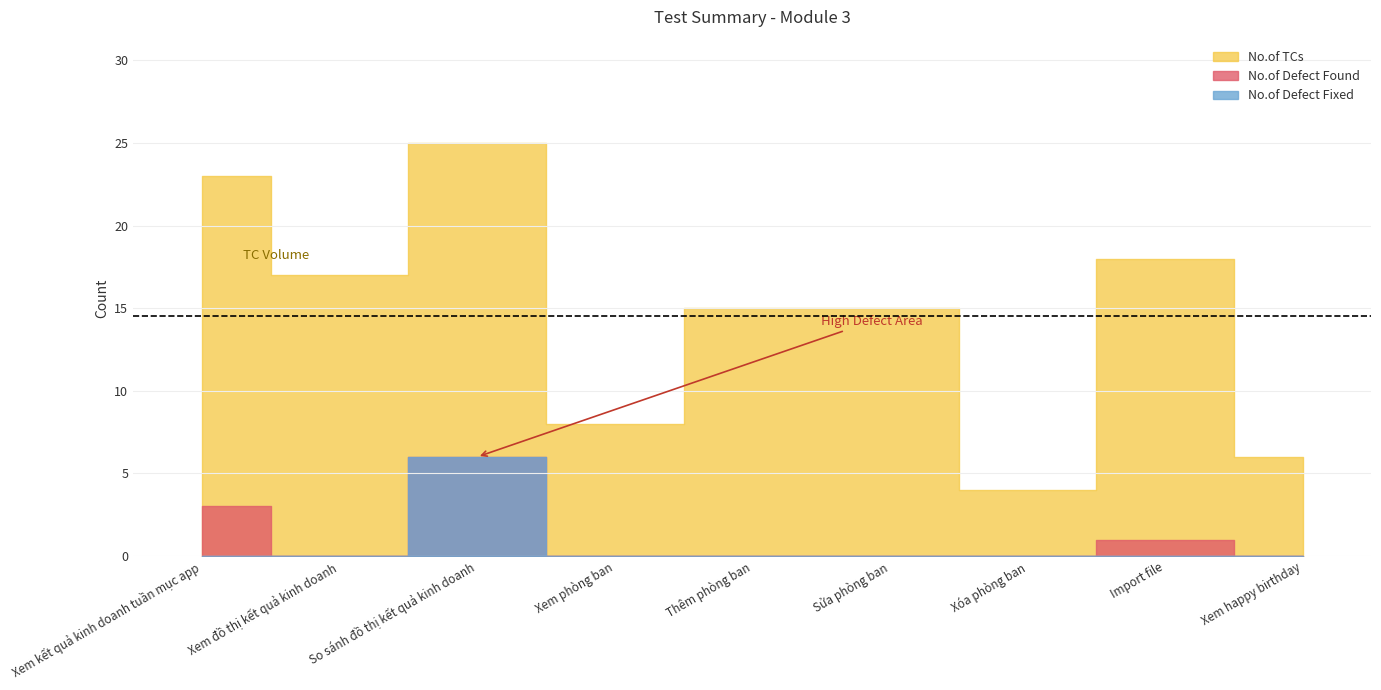

Reading right to left, list all the values displayed in this chart.

No.of Defect Found: 0	1	0	0	0	0	6	0	3
No.of Defect Fixed: 0	0	0	0	0	0	6	0	0
No.of TCs: 6	18	4	15	15	8	25	17	23